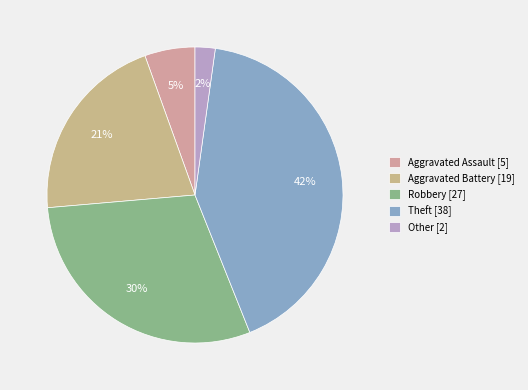

To the nearest percent, what is the average slice percentage?

20%